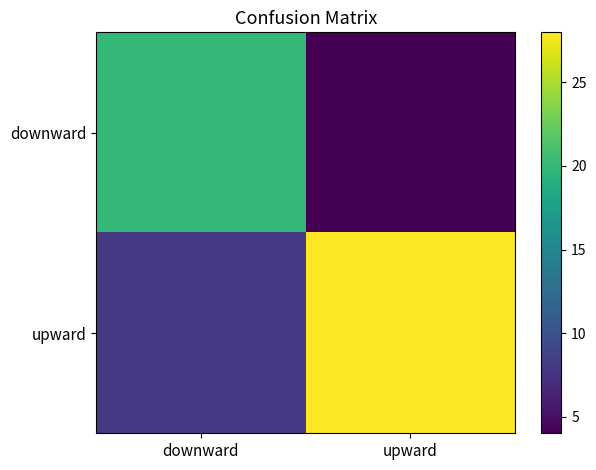

At which category does the chart reach its peak across all series?

upward